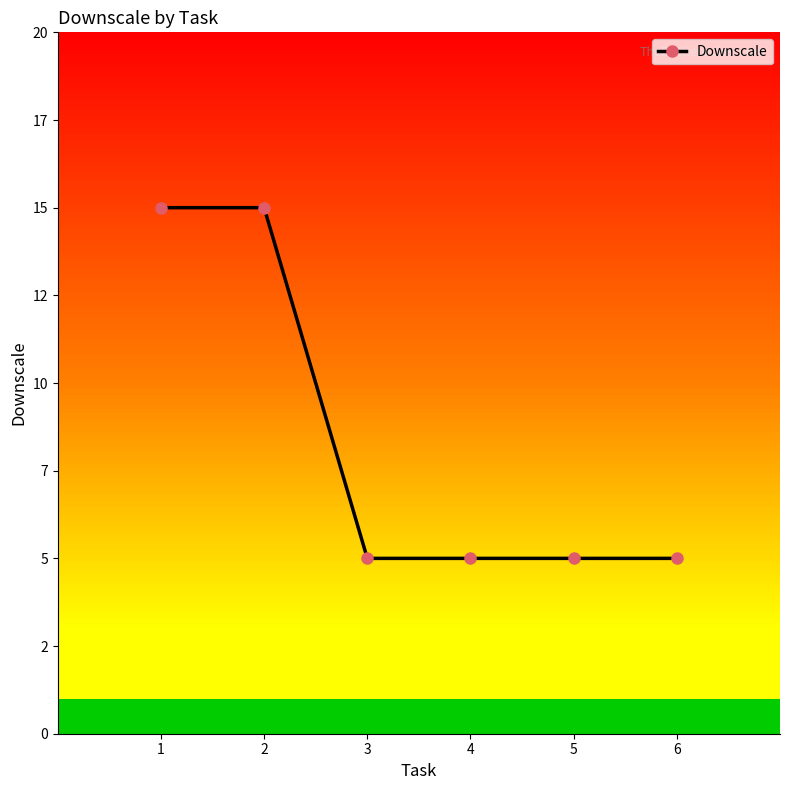

Reading left to right, list all the values displayed in this chart.

15	15	5	5	5	5